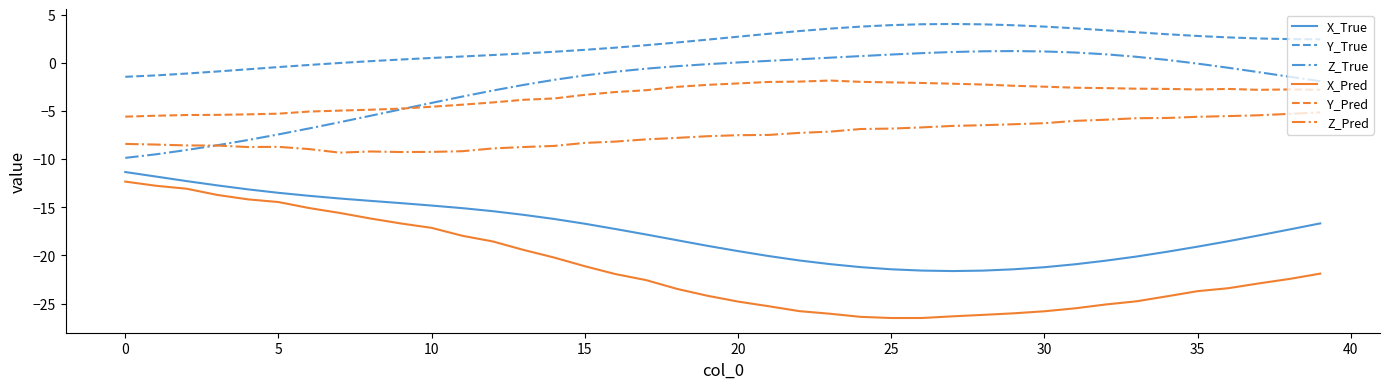

Which series has the largest total across all categories?

Y_True